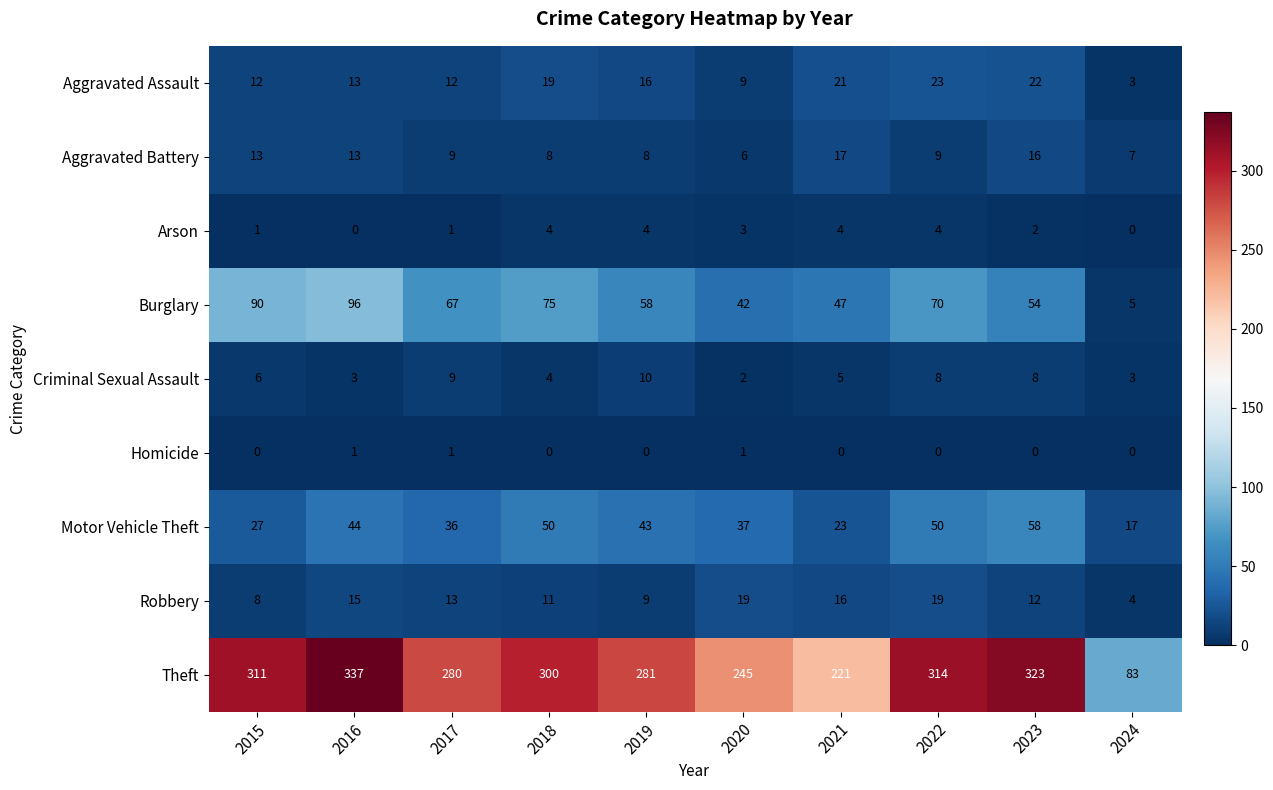

Is it true that Robbery equals 11 at 2018?

True